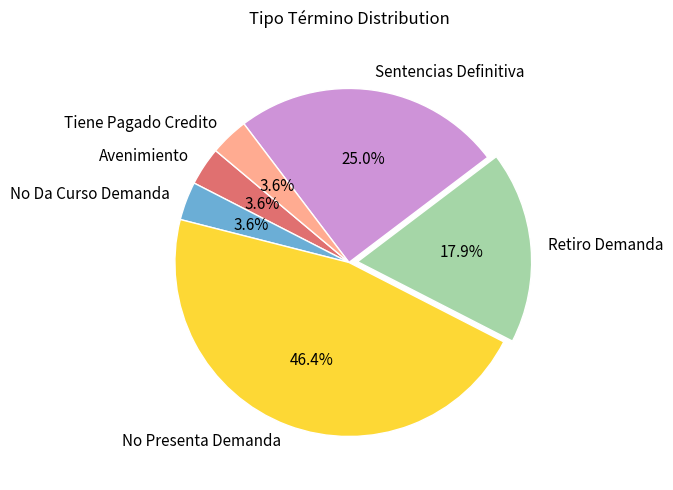

True or false: Retiro Demanda accounts for 18% of the total.

True